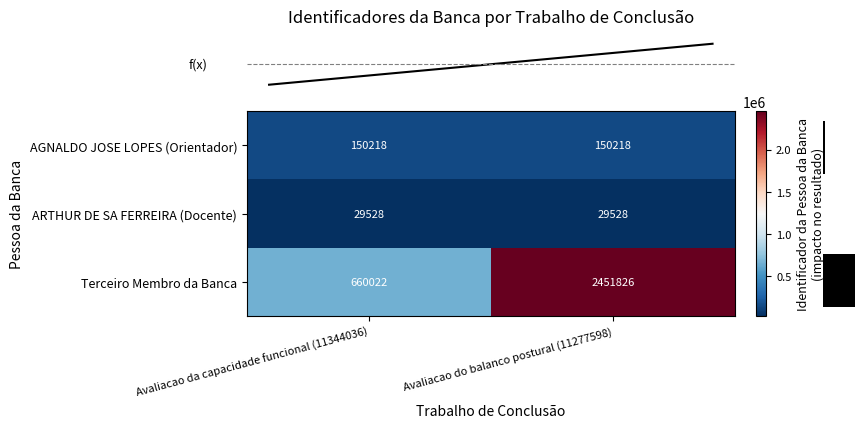

Which series has the largest total across all categories?

Terceiro Membro da Banca